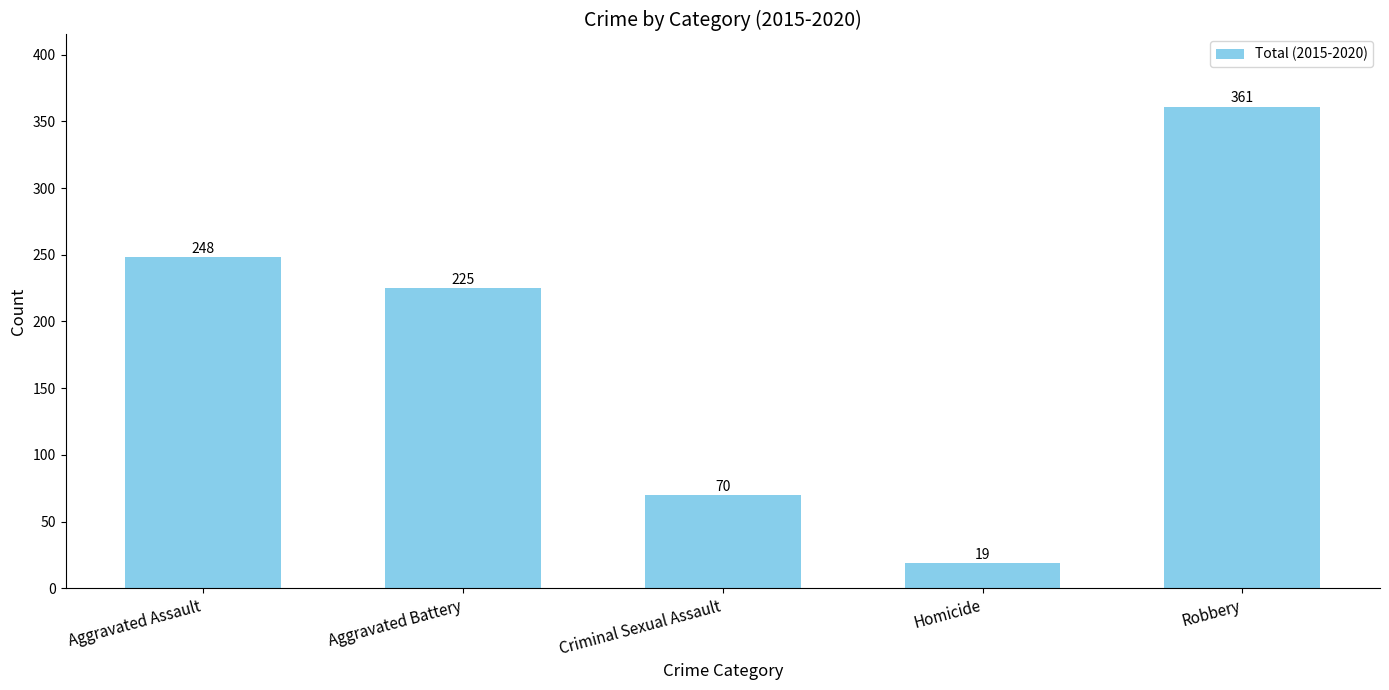

What is the change in value from Aggravated Battery to Criminal Sexual Assault?

-155